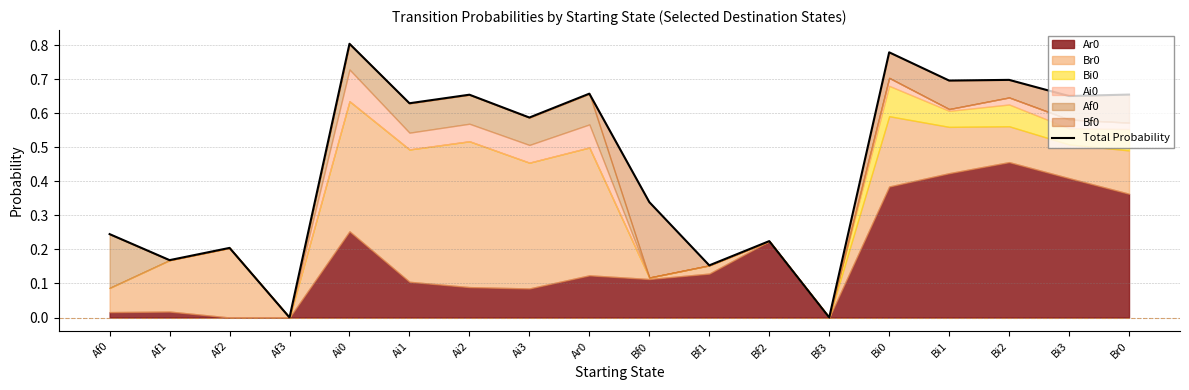

Read the value at Br0.

0.7